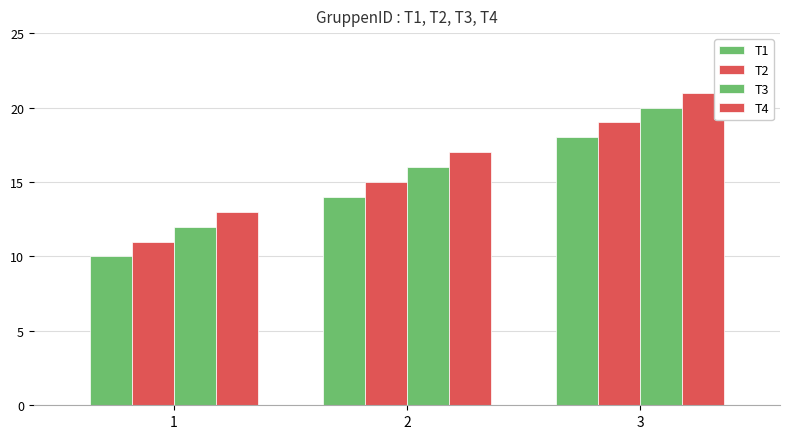

Which category has the lowest value across all series?

1